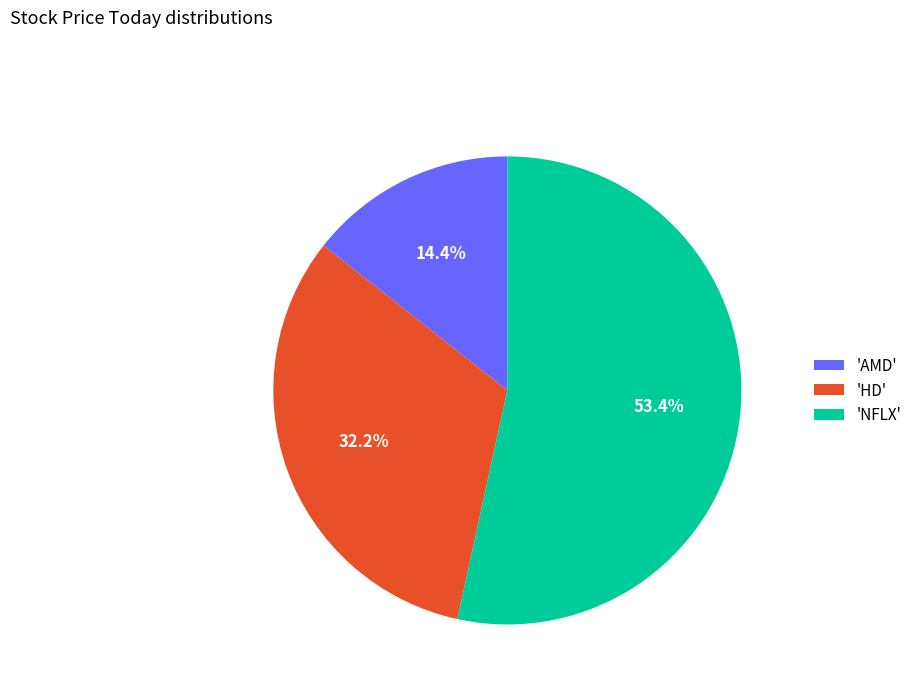

Which has a higher value, 'AMD' or 'HD'?

'HD'